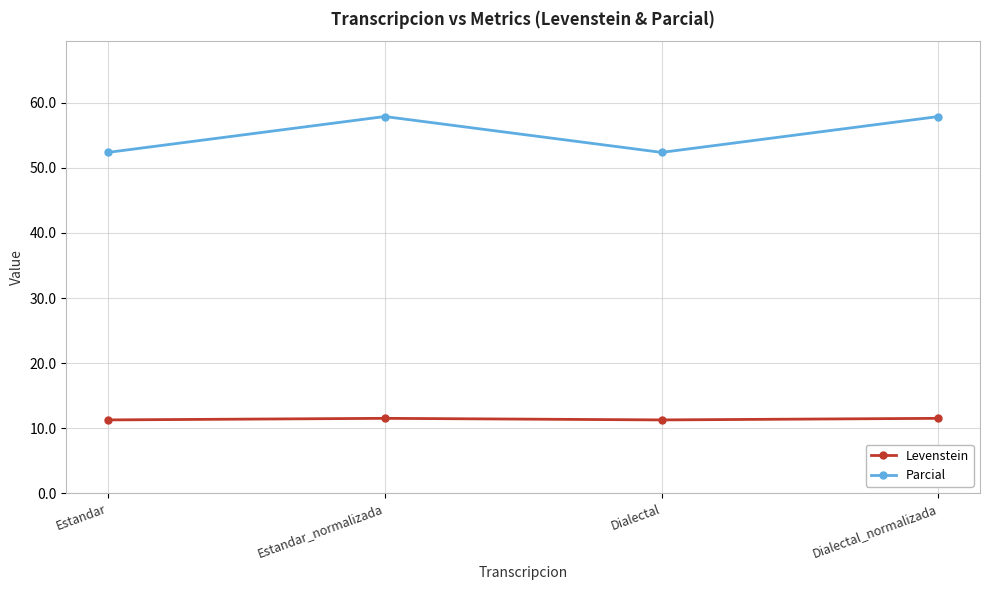

Where is the first local minimum for Parcial?

Dialectal